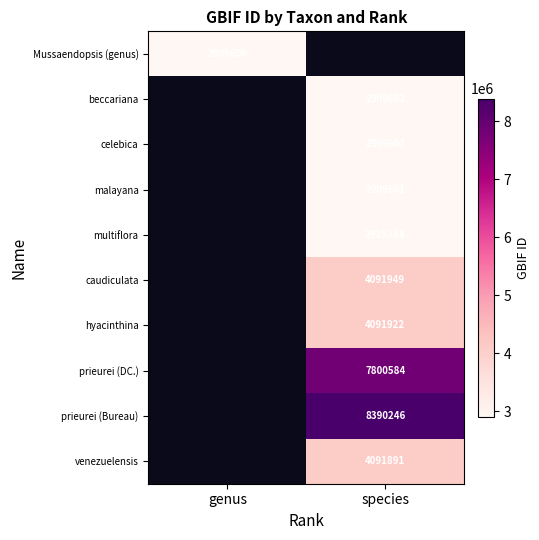

The caudiculata series shows 4091949 at species. True or false?

True